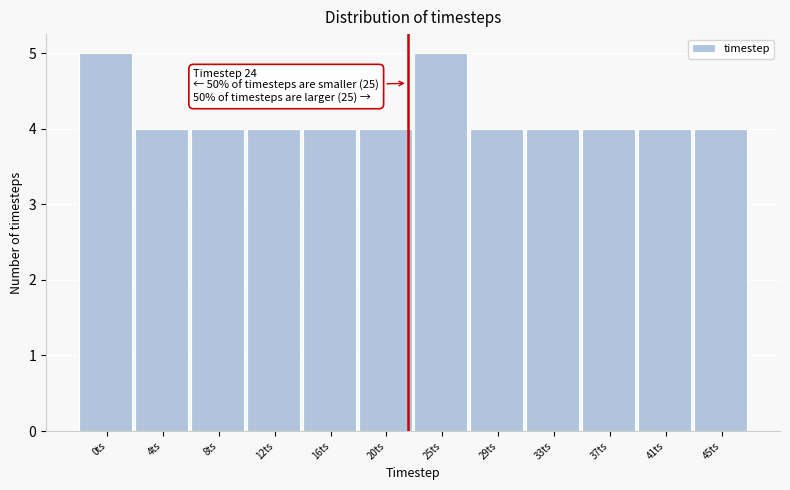

Reading left to right, what are all the values shown in this chart?

5	4	4	4	4	4	5	4	4	4	4	4